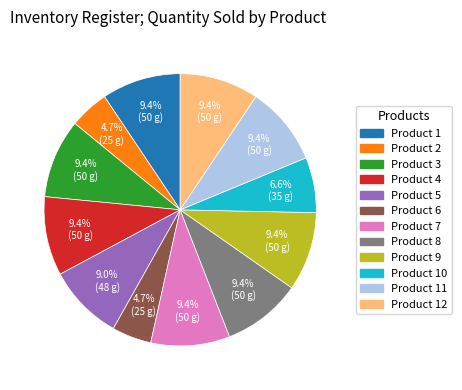

Does any single category account for the majority?

No